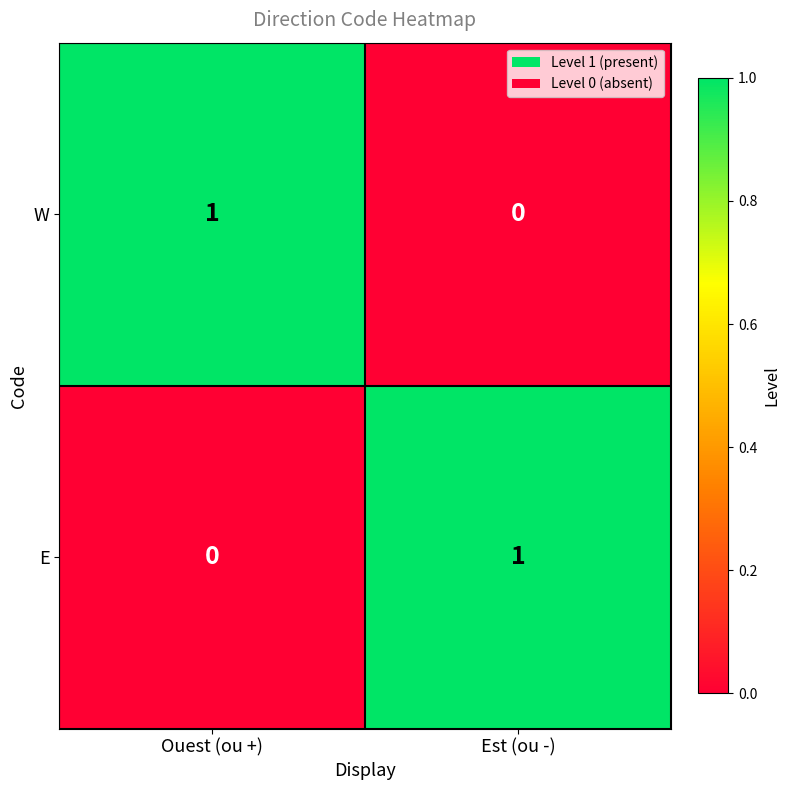

Is the value of E at Est (ou -) greater than the value of W at Est (ou -)?

Yes